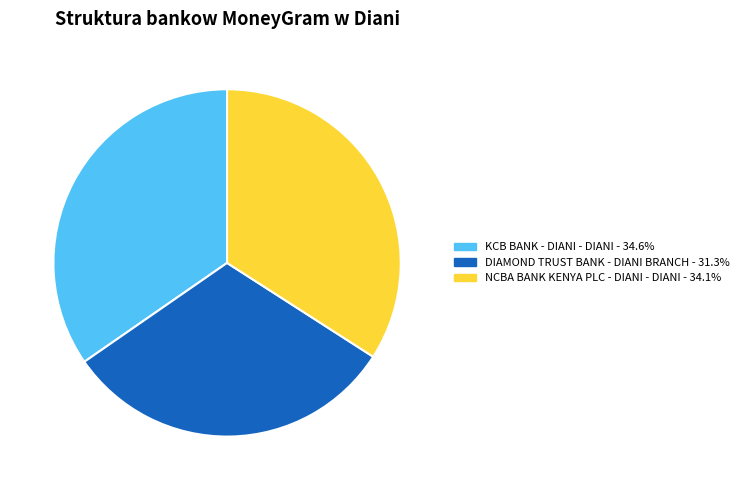

Which slice is the largest?

KCB BANK - DIANI - DIANI